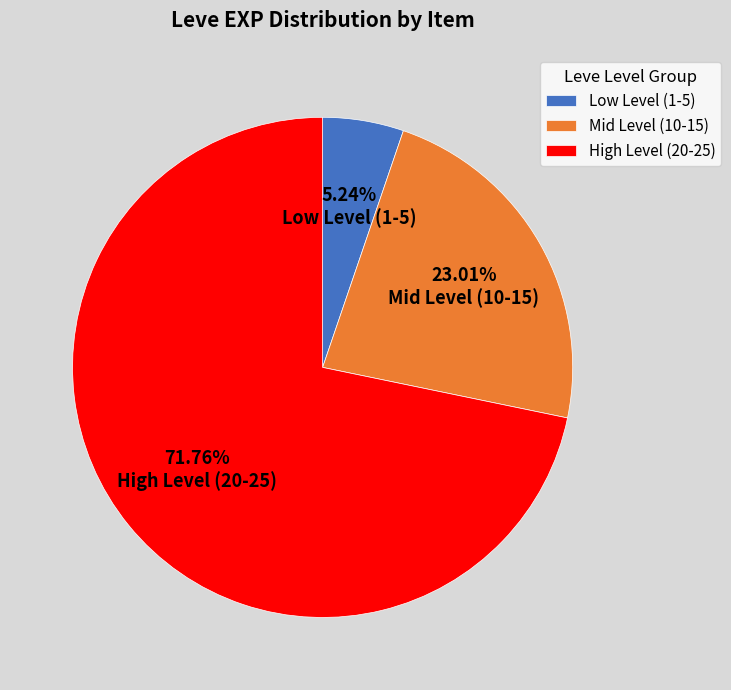

Which has a higher value, Low Level (1-5) or Mid Level (10-15)?

Mid Level (10-15)